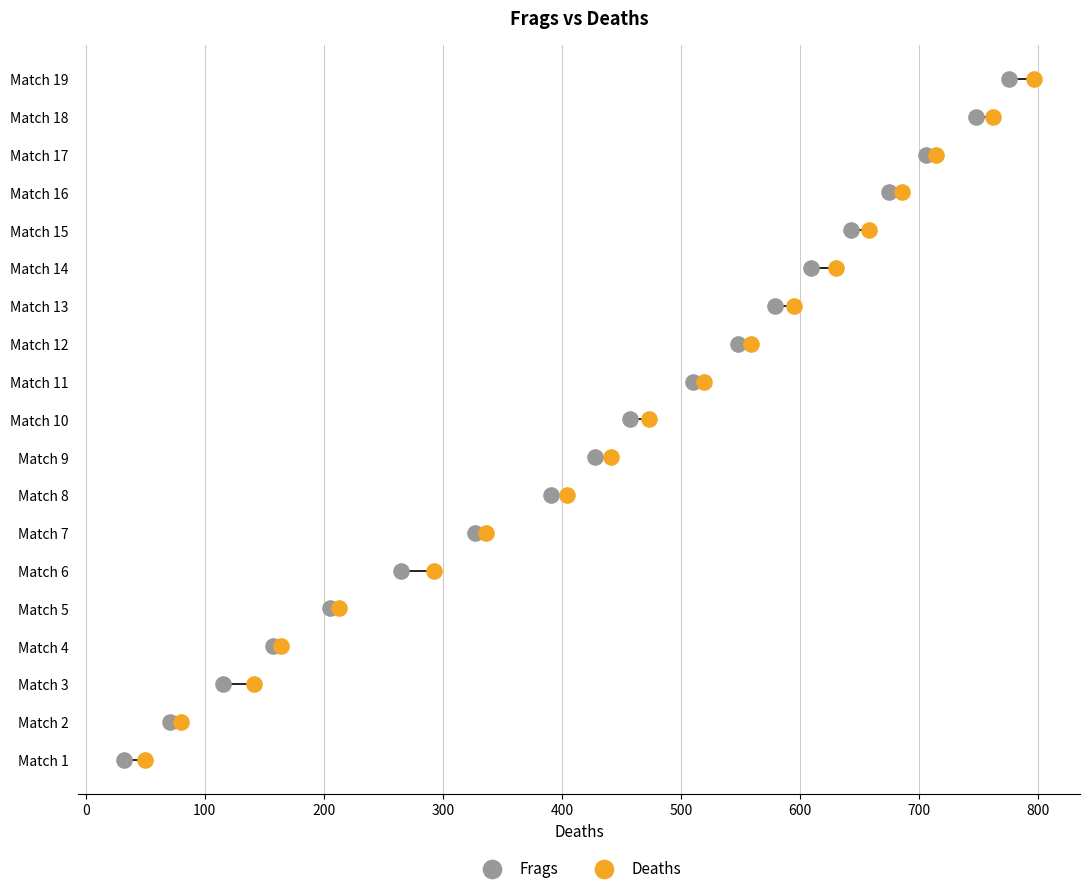

What are all the series names shown in the legend?

Frags, Deaths